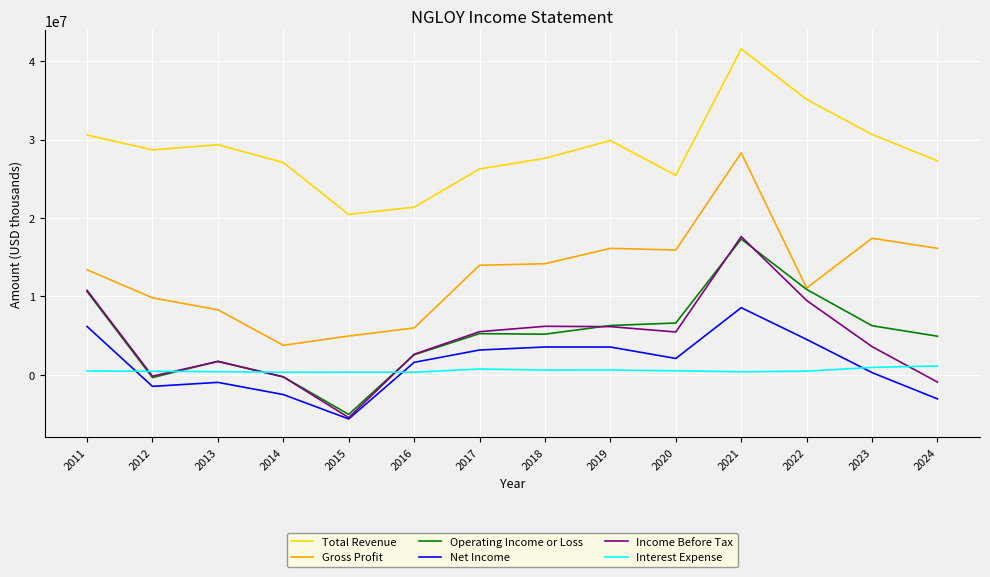

At which category is the sum across all series the highest?

2021